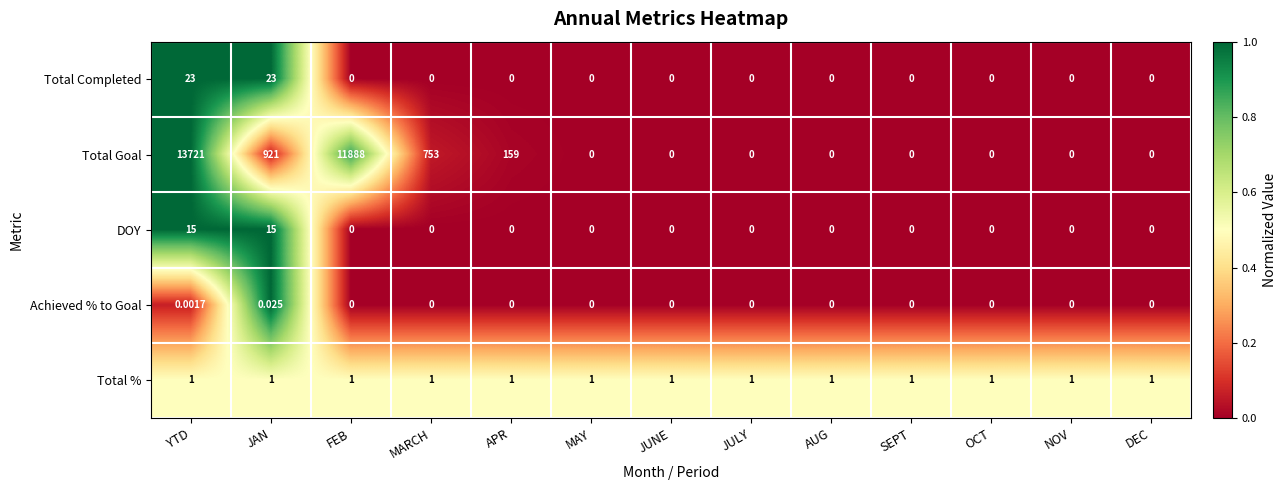

Which series has the largest range (max minus min)?

Total Goal